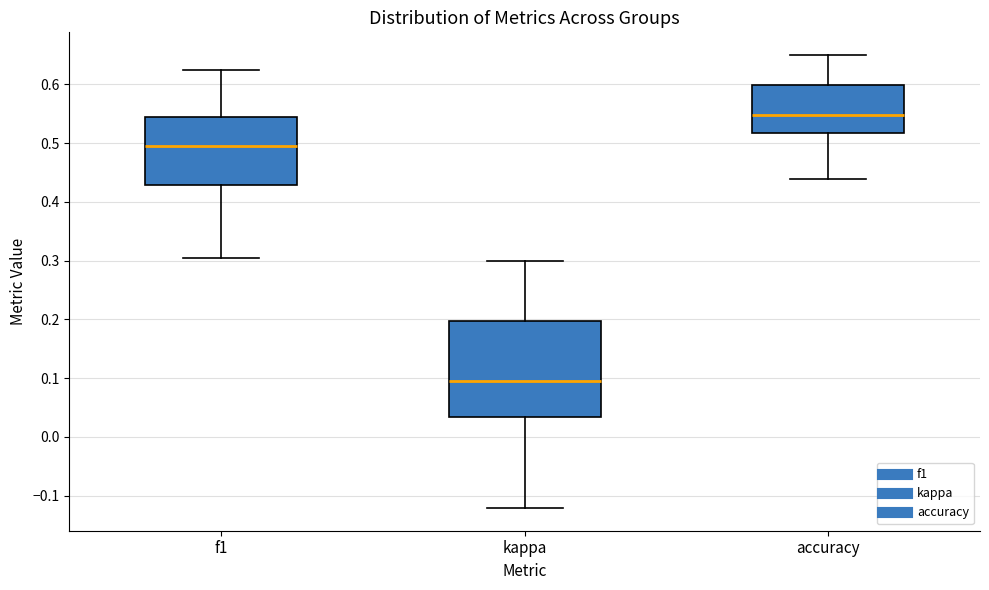

Comparing the boxes themselves (not the whiskers), which one is the tallest?

kappa